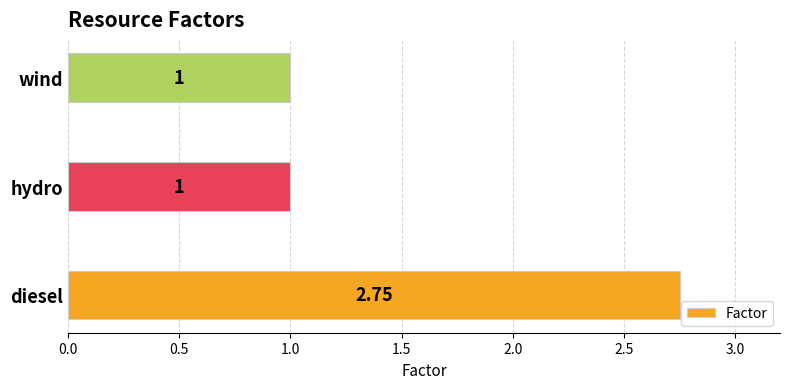

Count the number of categories in the chart.

3